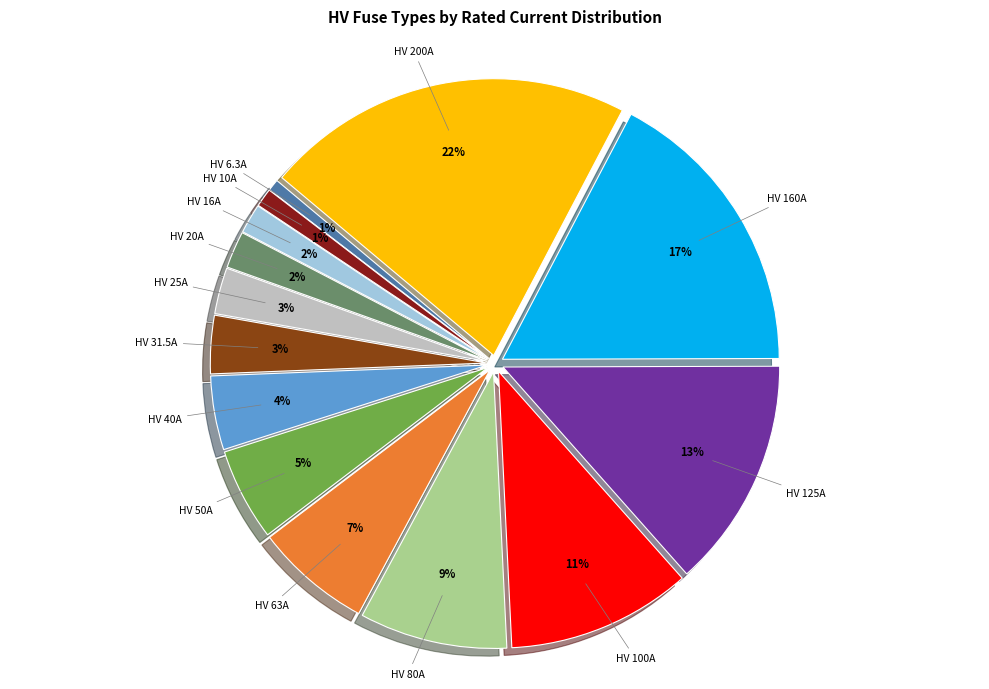

How many slices are in this pie chart?

14